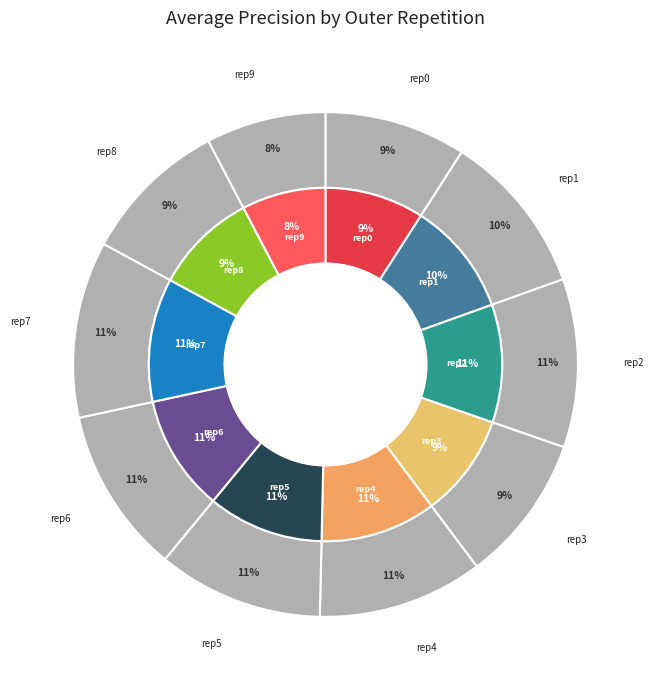

To the nearest percent, what portion does outer-repetition1 represent?

10%